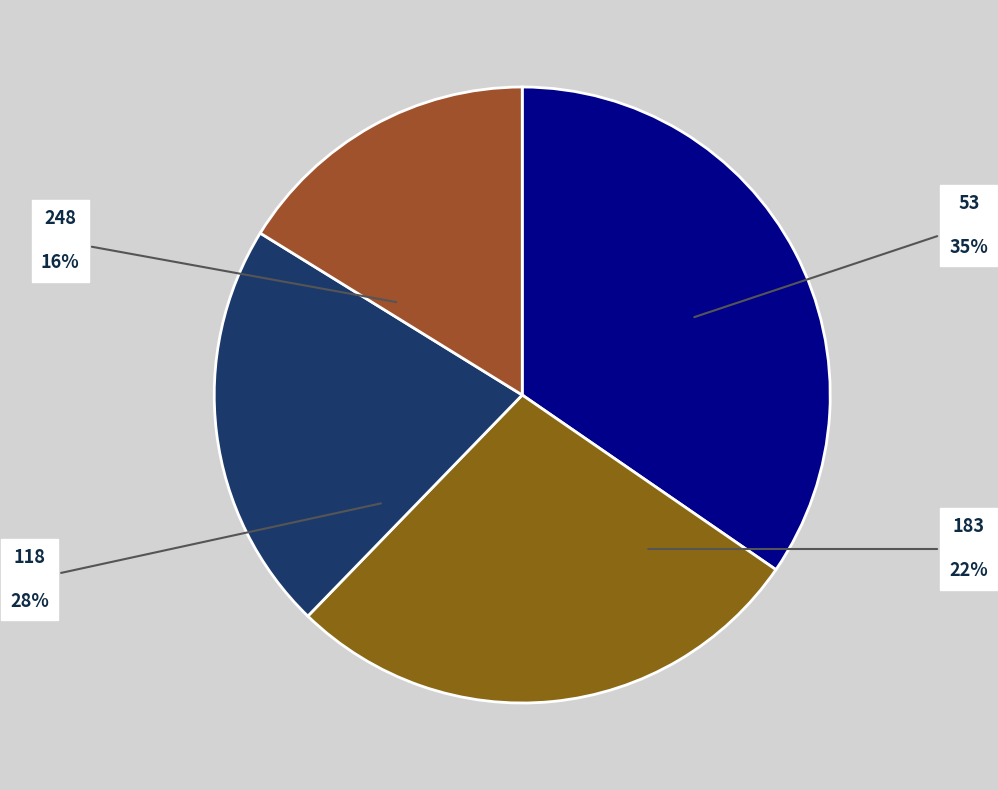

Combined, do 53 and 183 account for over 50%?

Yes